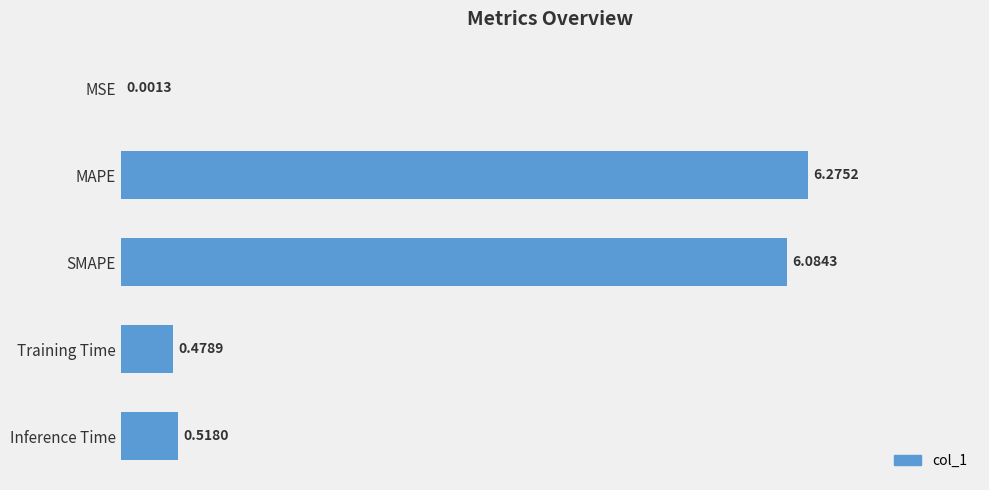

Where is the data nearest to the value 3?

Inference Time